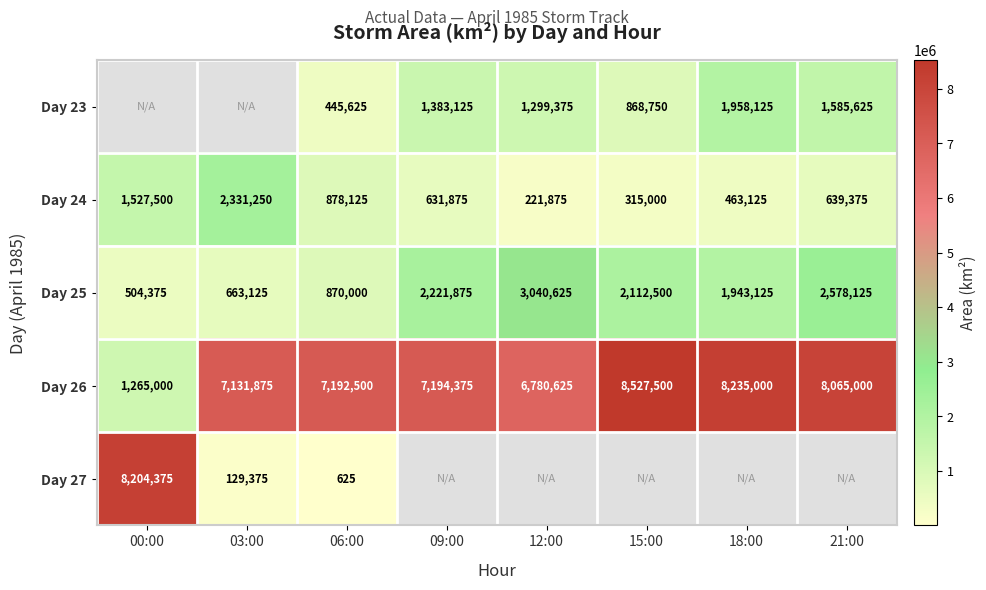

What is the average value of the Day 26 series?

6798984